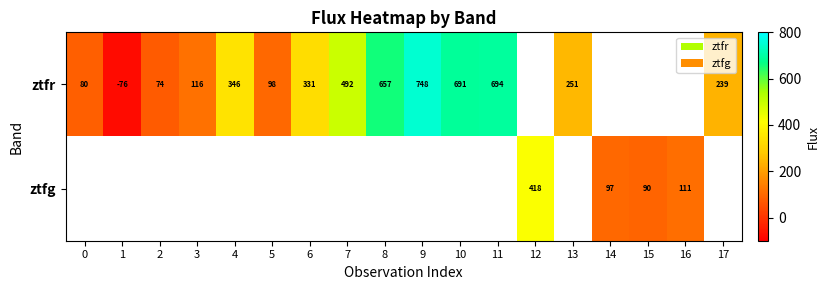

Is the value of ztfg at 12 greater than the value of ztfr at 11?

No